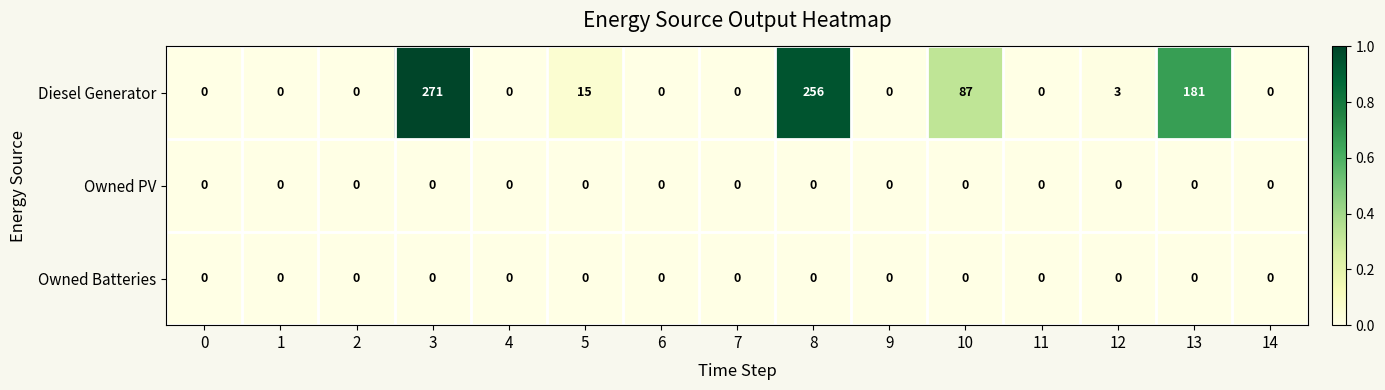

Is it true that Diesel Generator equals -120 at 11?

False